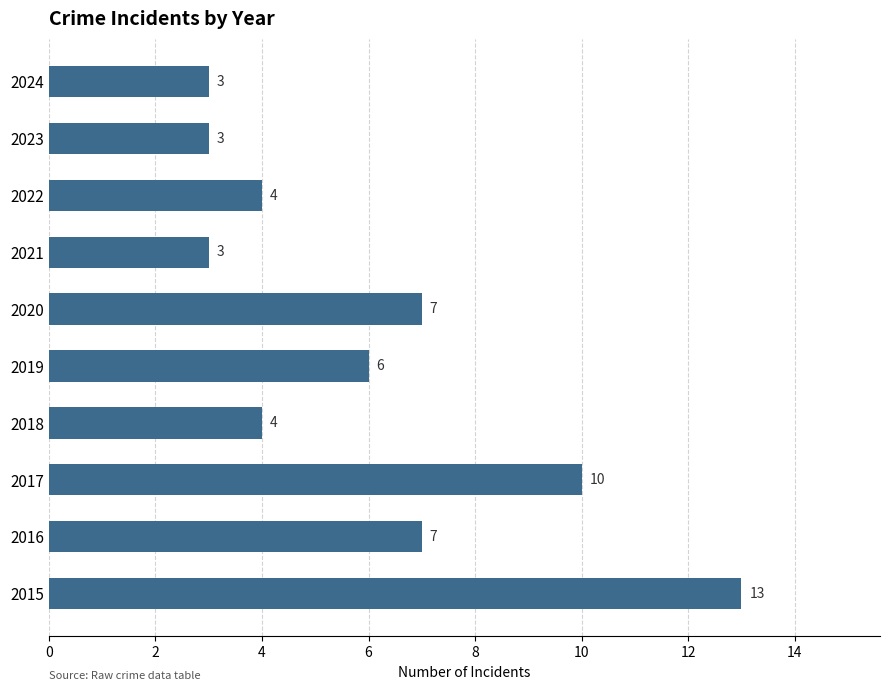

What is the ratio of the value at 2018 to the value at 2019?

0.7